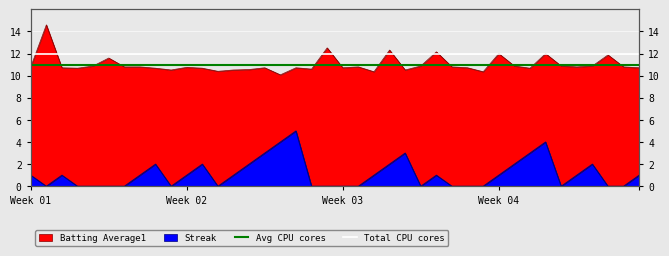

The value of Avg CPU cores at Week 02 is 18. True or false?

False